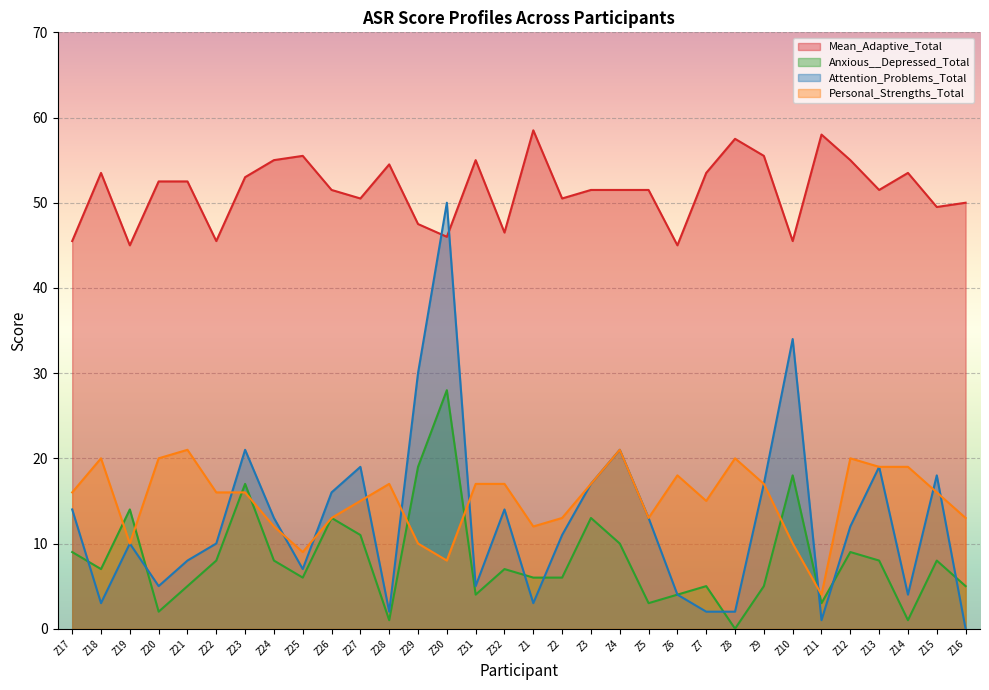

Where does the Personal_Strengths_Total series first go above 16?

Z18